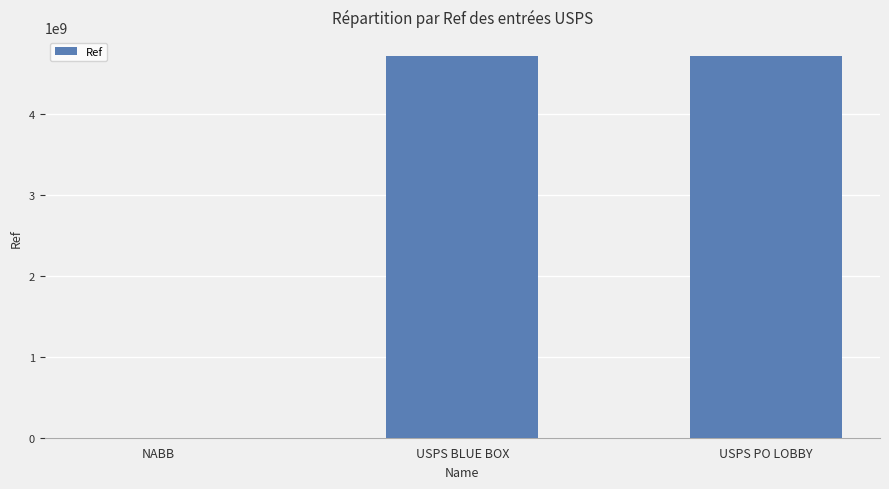

Between USPS PO LOBBY and NABB, which is larger?

USPS PO LOBBY